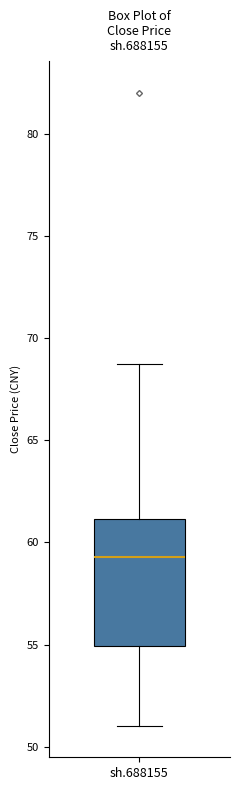

Where is the lower edge of the box for sh.688155 on the y-axis? The values are not printed on the chart, so give them approximately, as read against the axis.

55.0